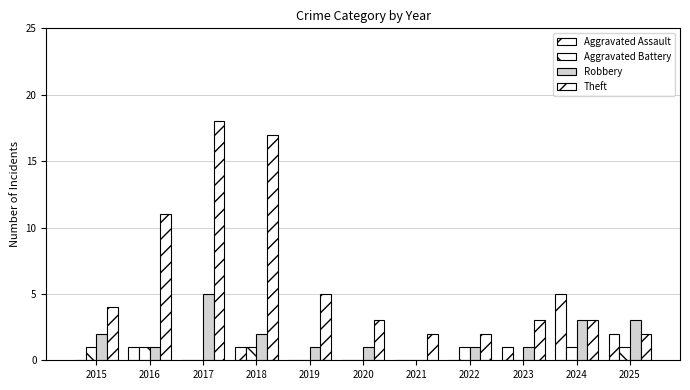

How many distinct data groups are displayed?

4